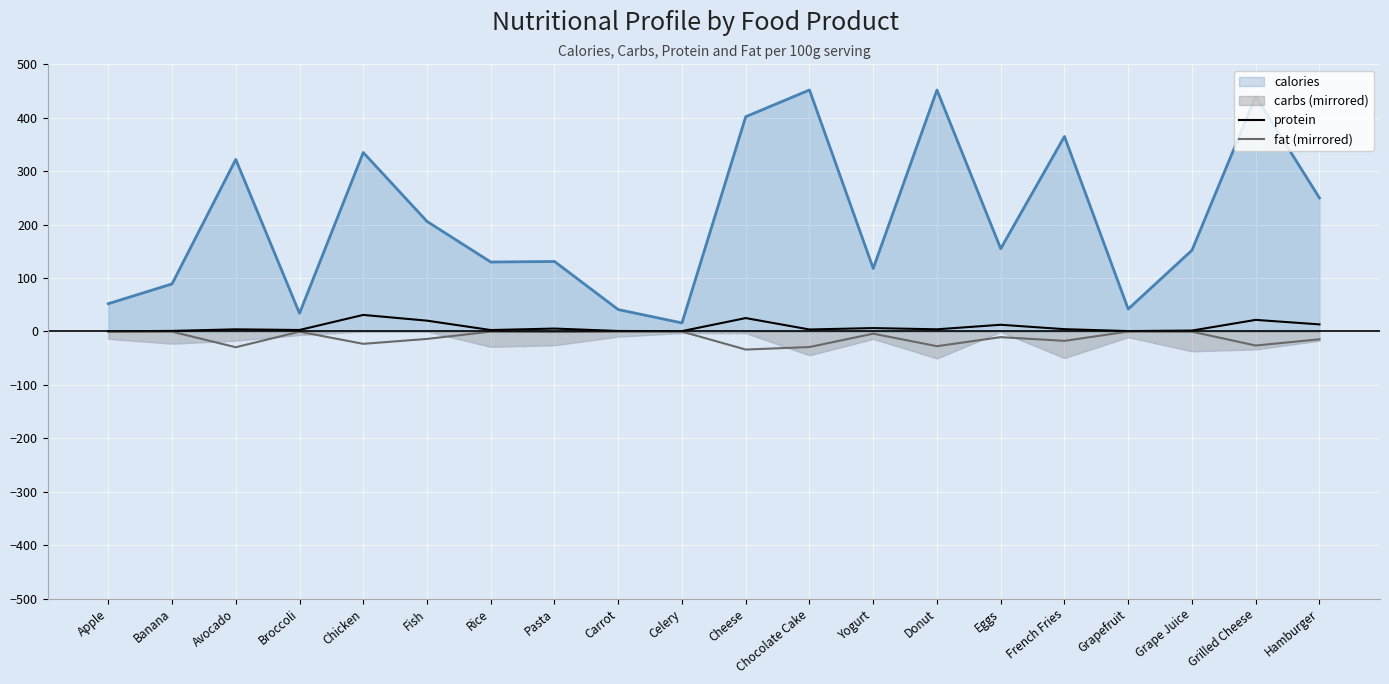

Between Chocolate Cake and Grapefruit, which series saw the biggest shift?

calories